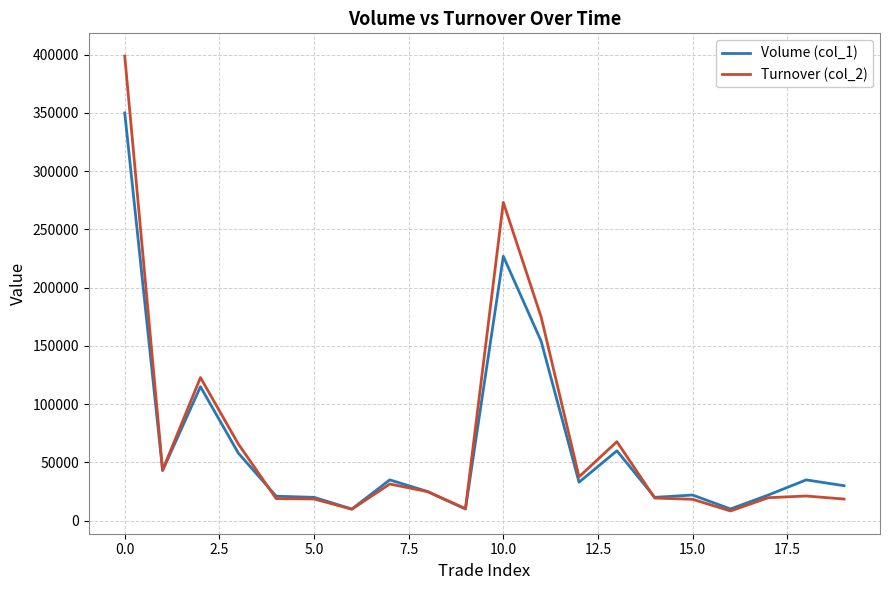

Which series has the largest range (max minus min)?

Turnover (col_2)